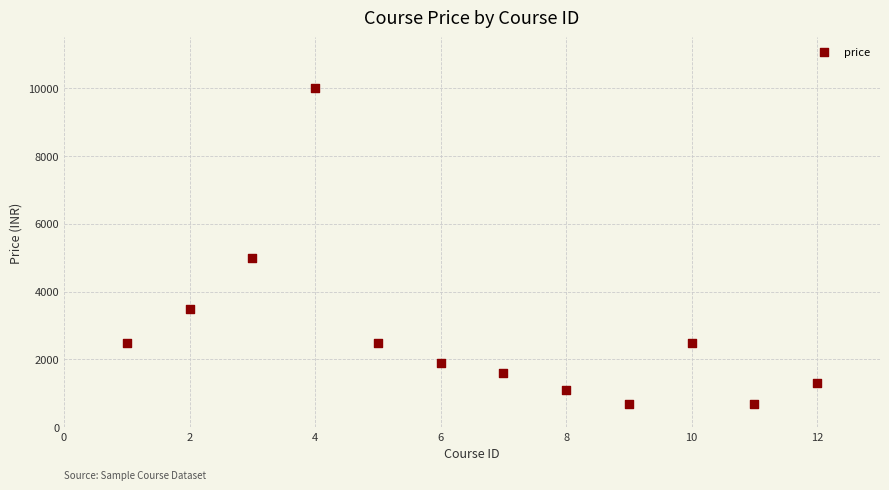

What Y value in the scatter plot is closest to 5349?

4999